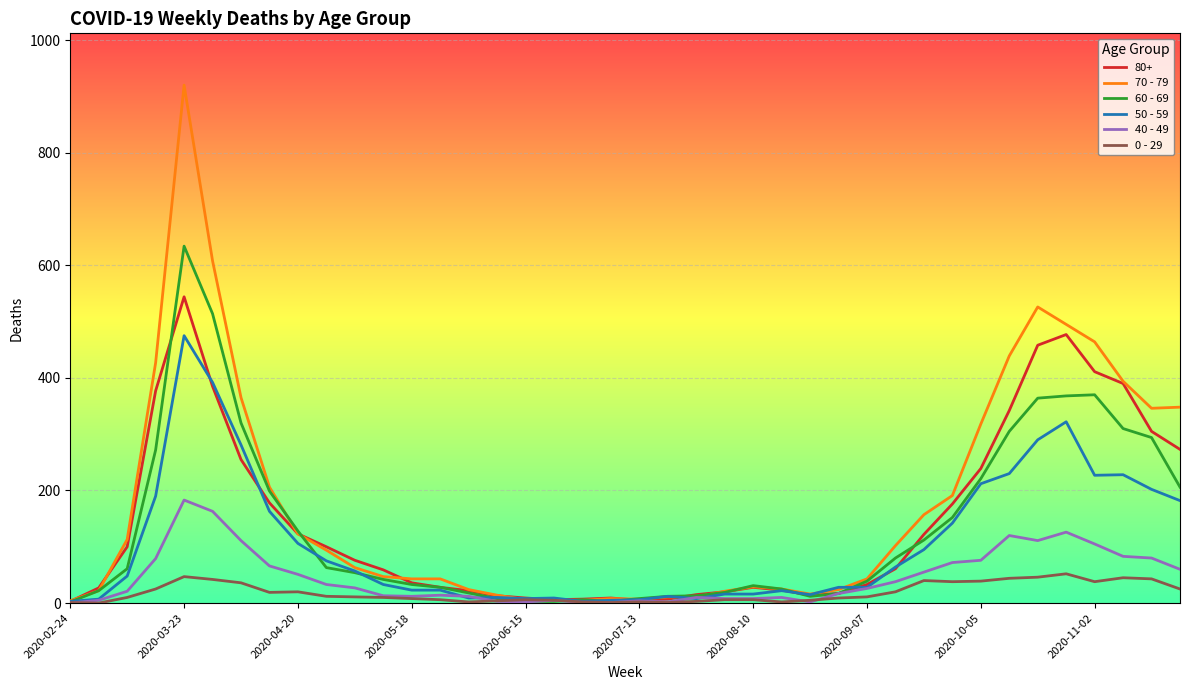

What is the highest value of the 0 - 29 series?

52